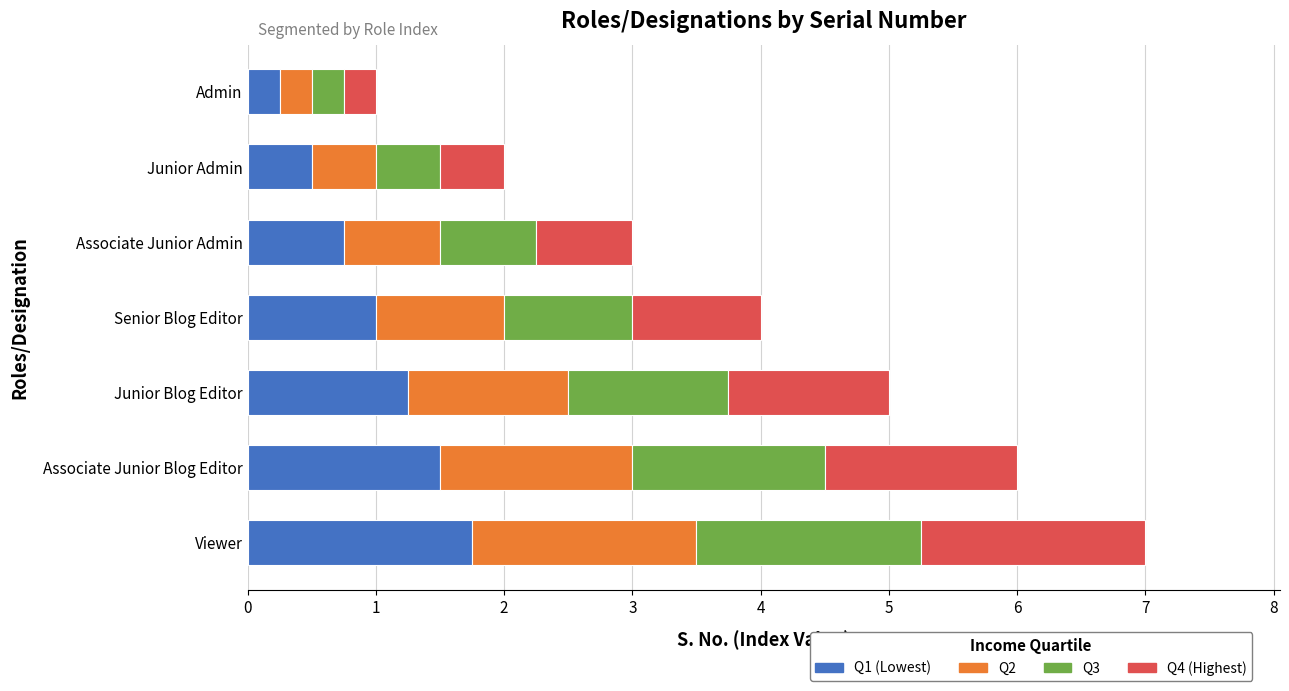

Which category has the lowest value in the Q1 (Lowest) series?

Admin